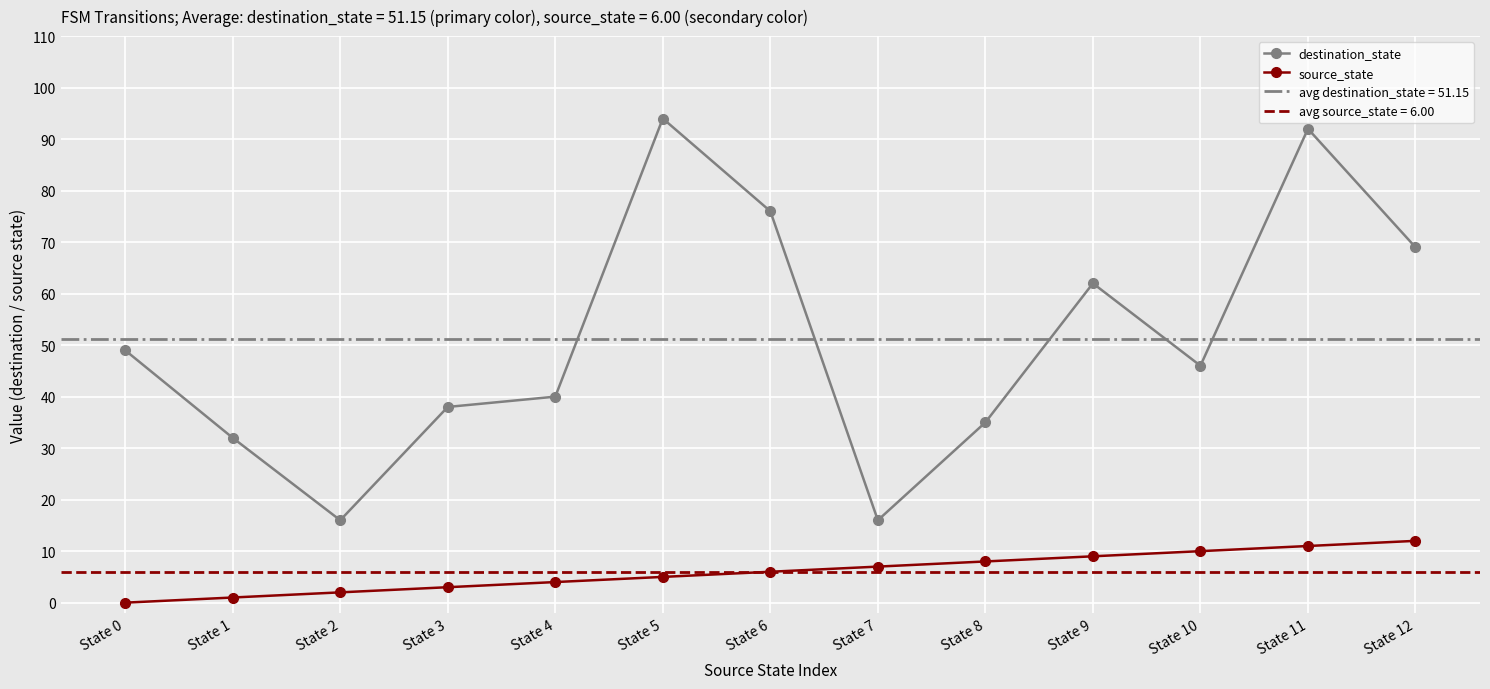

Rank the series at State 0 from lowest to highest value.

source_state, destination_state